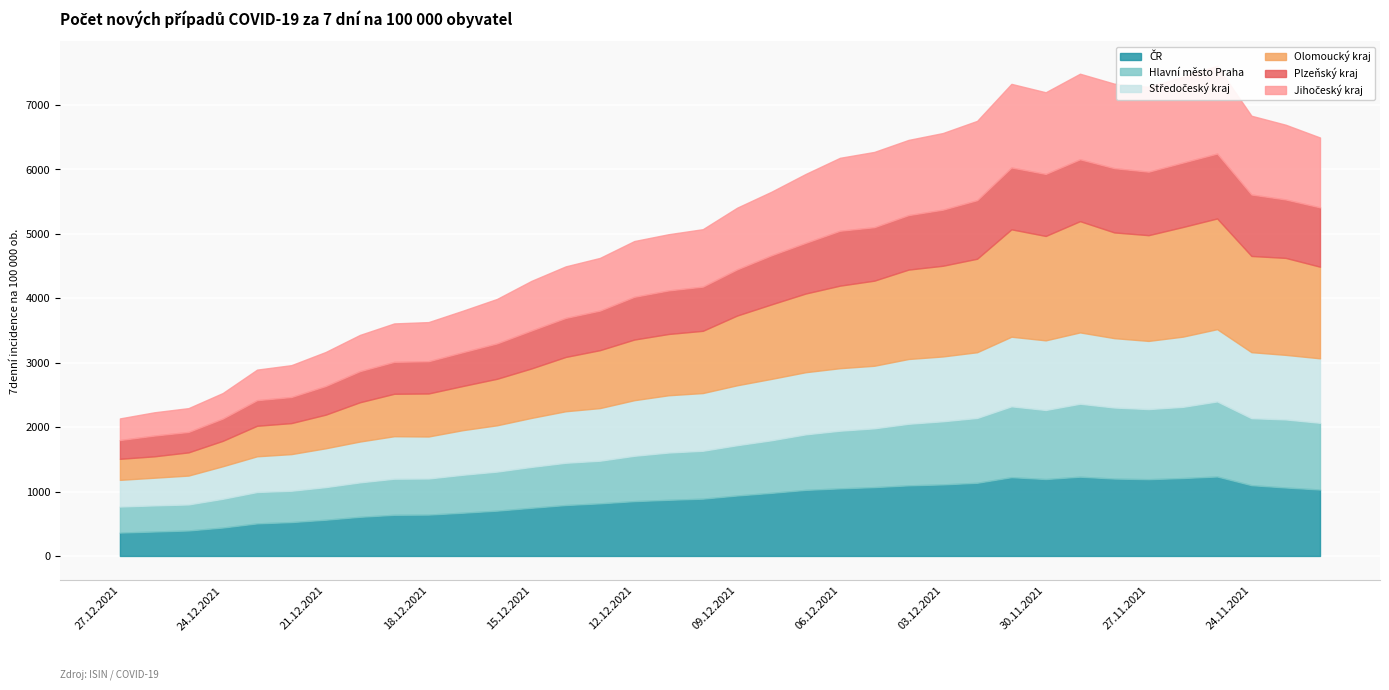

How many interior local peaks does the Olomoucký kraj series have?

4